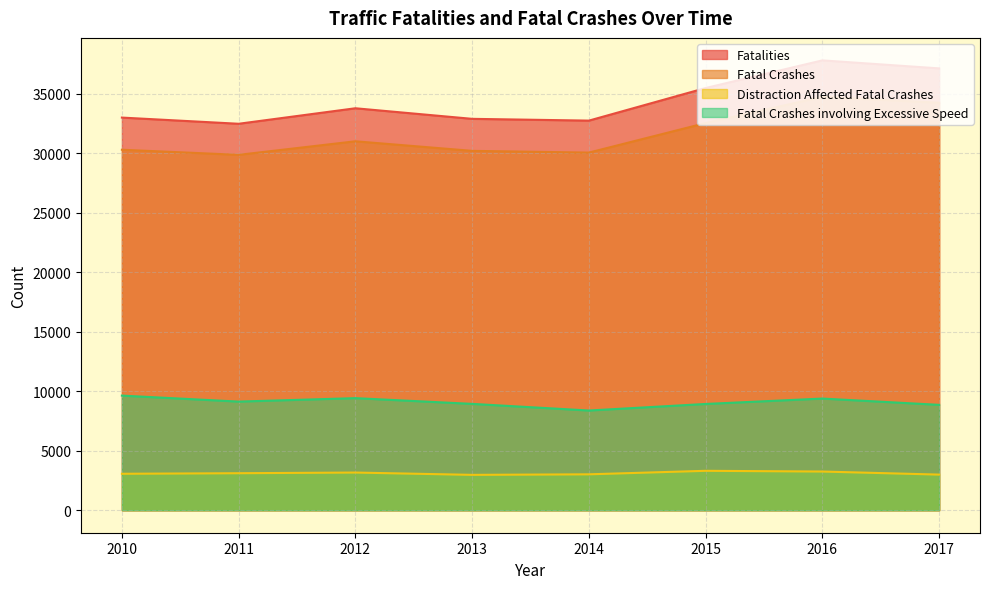

At which category is the sum across all series the highest?

2016